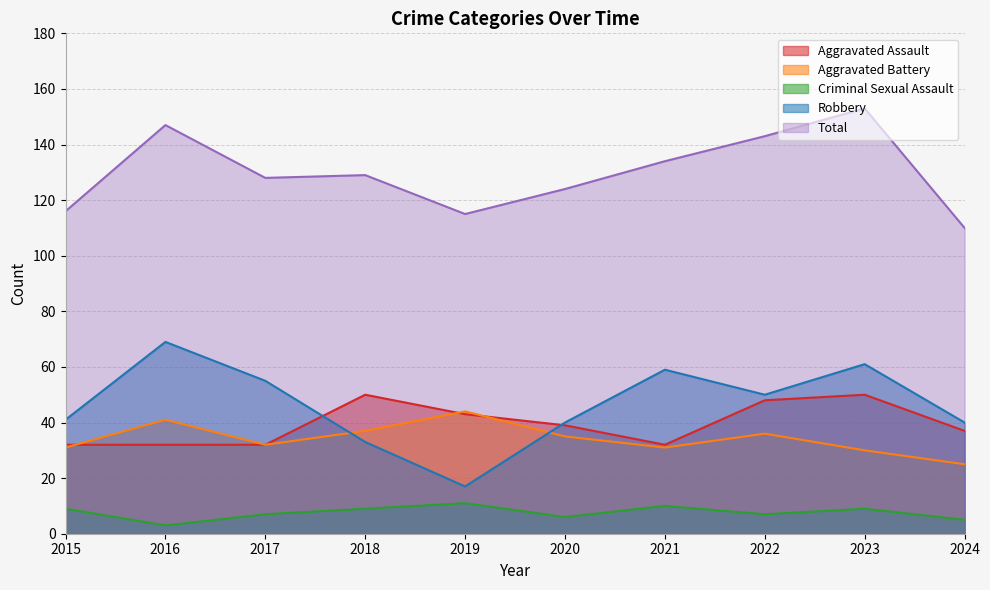

Count the number of data series in this chart.

5